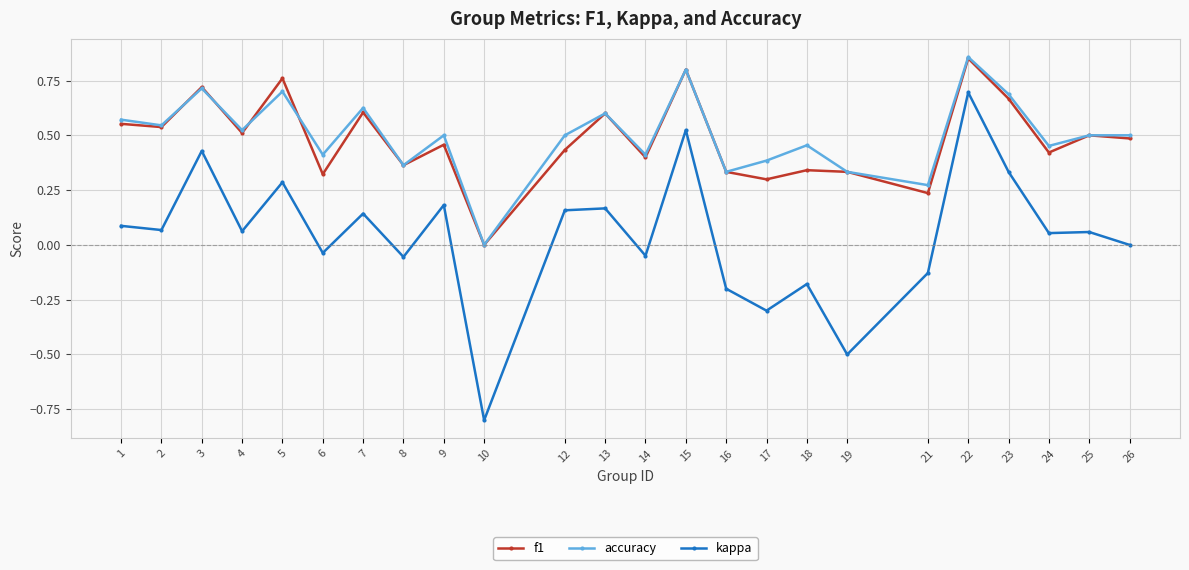

Which series changed the most between 6 and 24?

f1